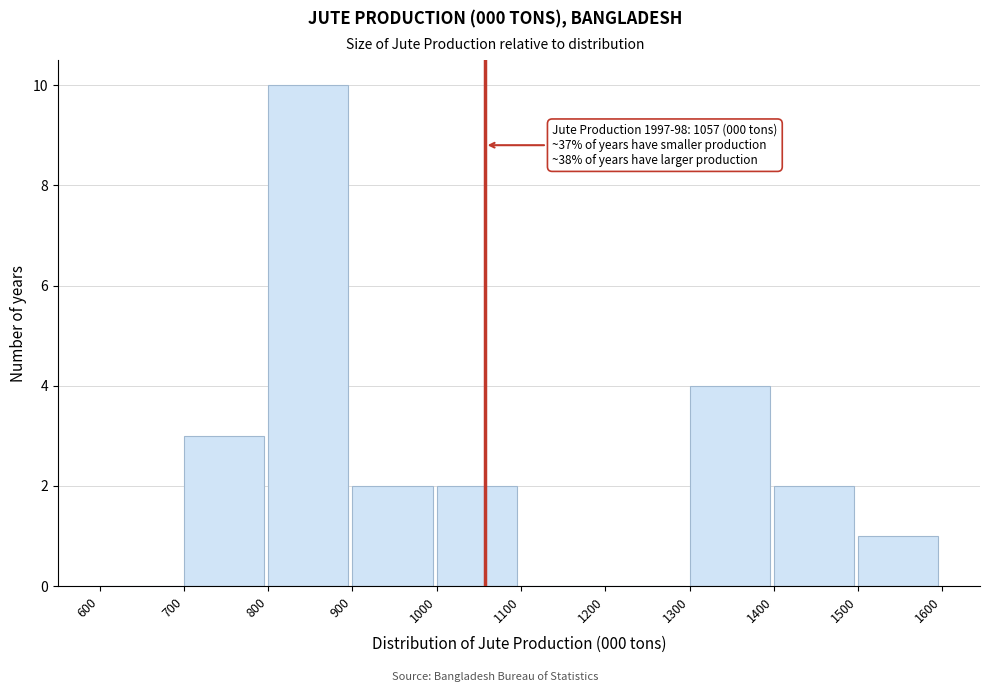

Which range on the x-axis has the tallest bar?

800 to 900